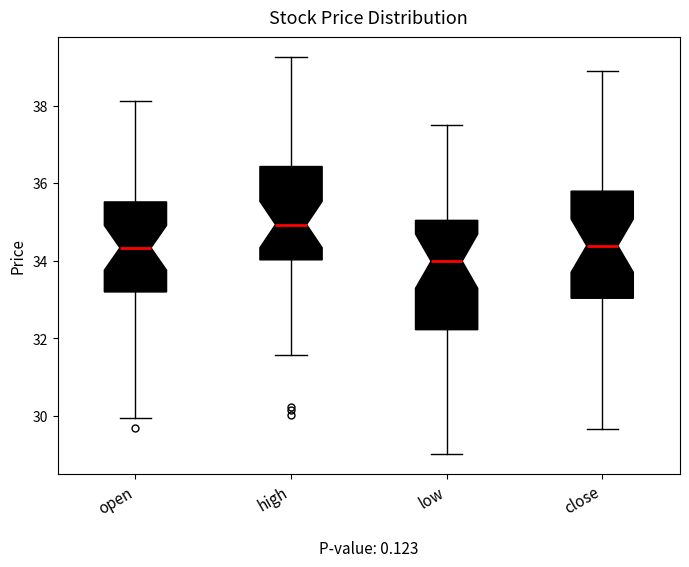

Reading left to right, read every box against the y-axis: the position of its median line, the range the box covers, and the ends of its whiskers. The values are not printed on the chart, so give them approximately, as read against the axis.

open: median 34.4, box 33.2 to 35.6, whiskers 30.0 to 38.2
high: median 35.0, box 34.0 to 36.4, whiskers 31.6 to 39.2
low: median 34.0, box 32.2 to 35.0, whiskers 29.0 to 37.6
close: median 34.4, box 33.0 to 35.8, whiskers 29.6 to 39.0